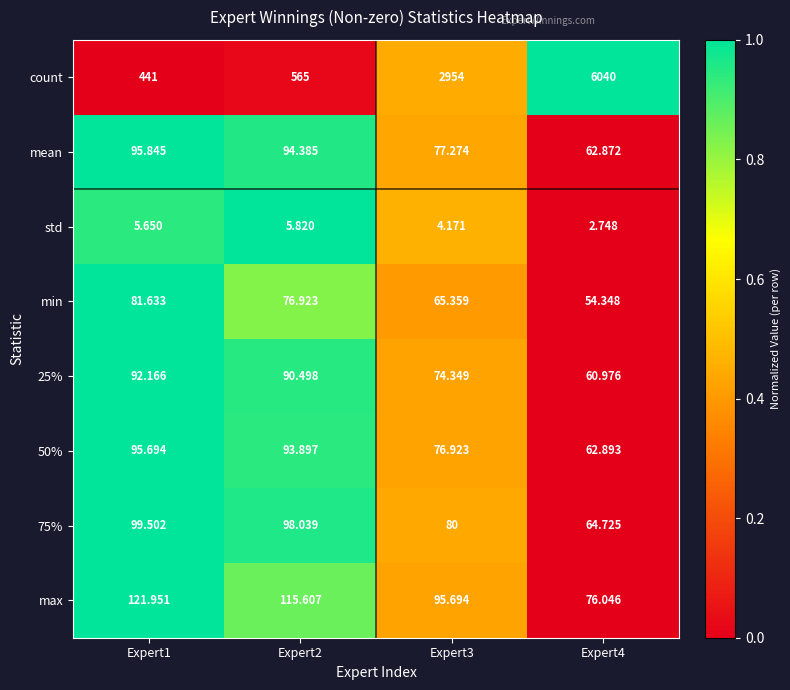

Is the value of 75% at Expert1 greater than the value of 50% at Expert4?

Yes